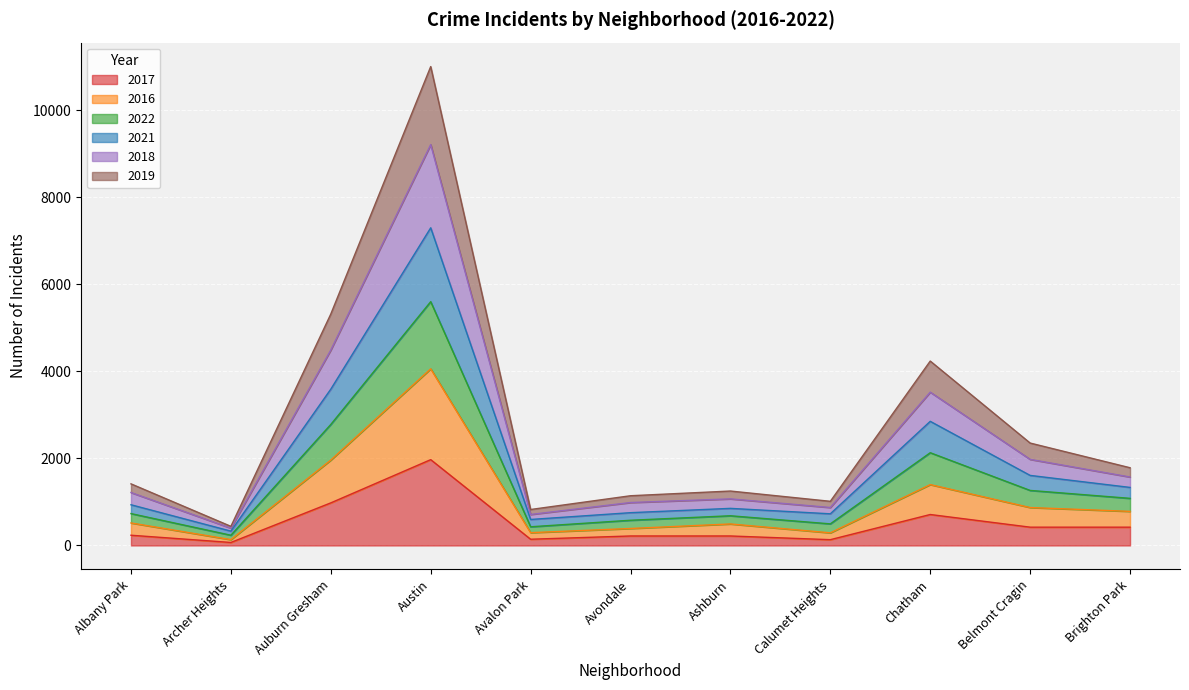

True or false: 2022 and 2016 cross at least once.

False